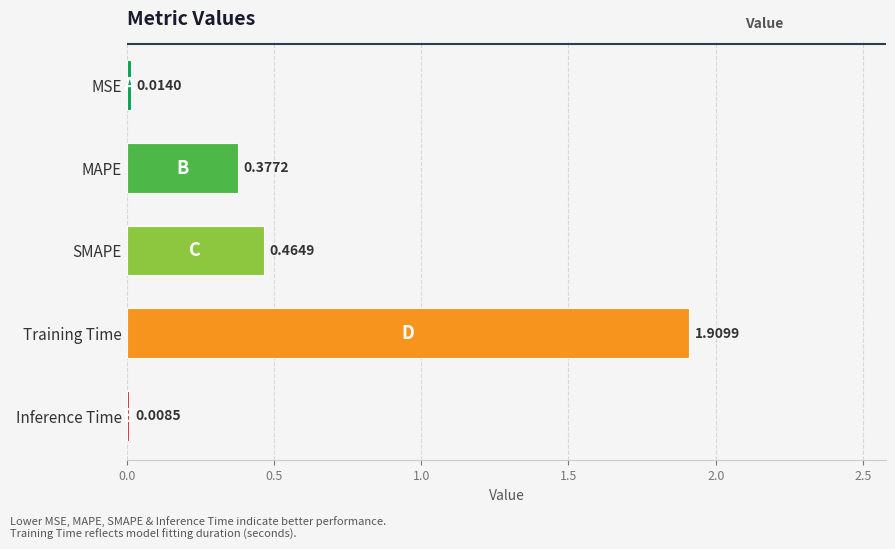

How many data points does each series have?

5